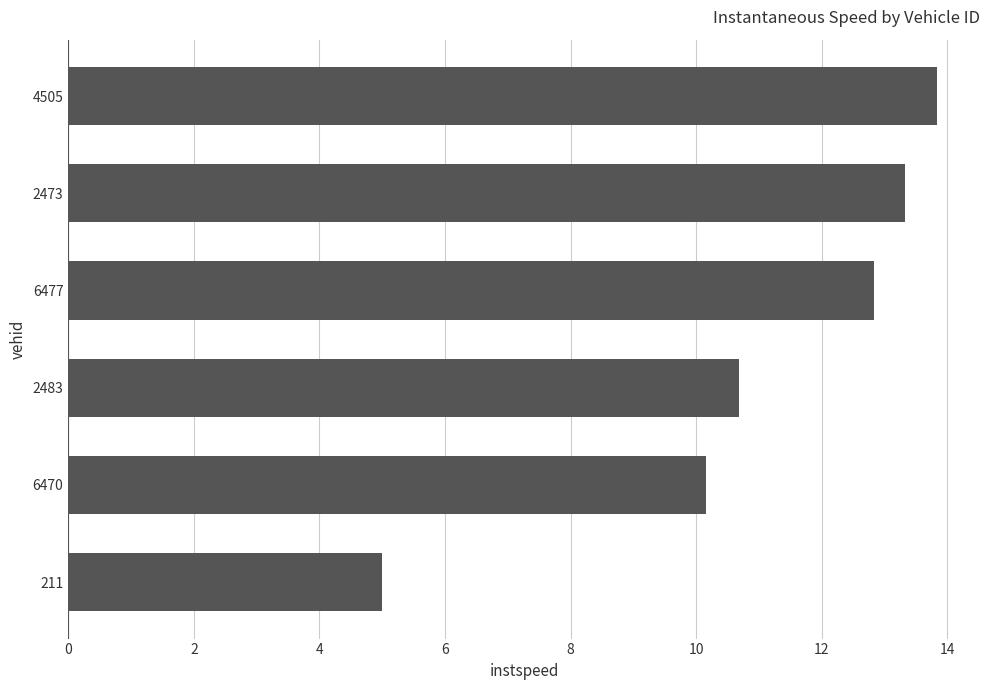

What is the difference between the maximum and second lowest values?

3.7